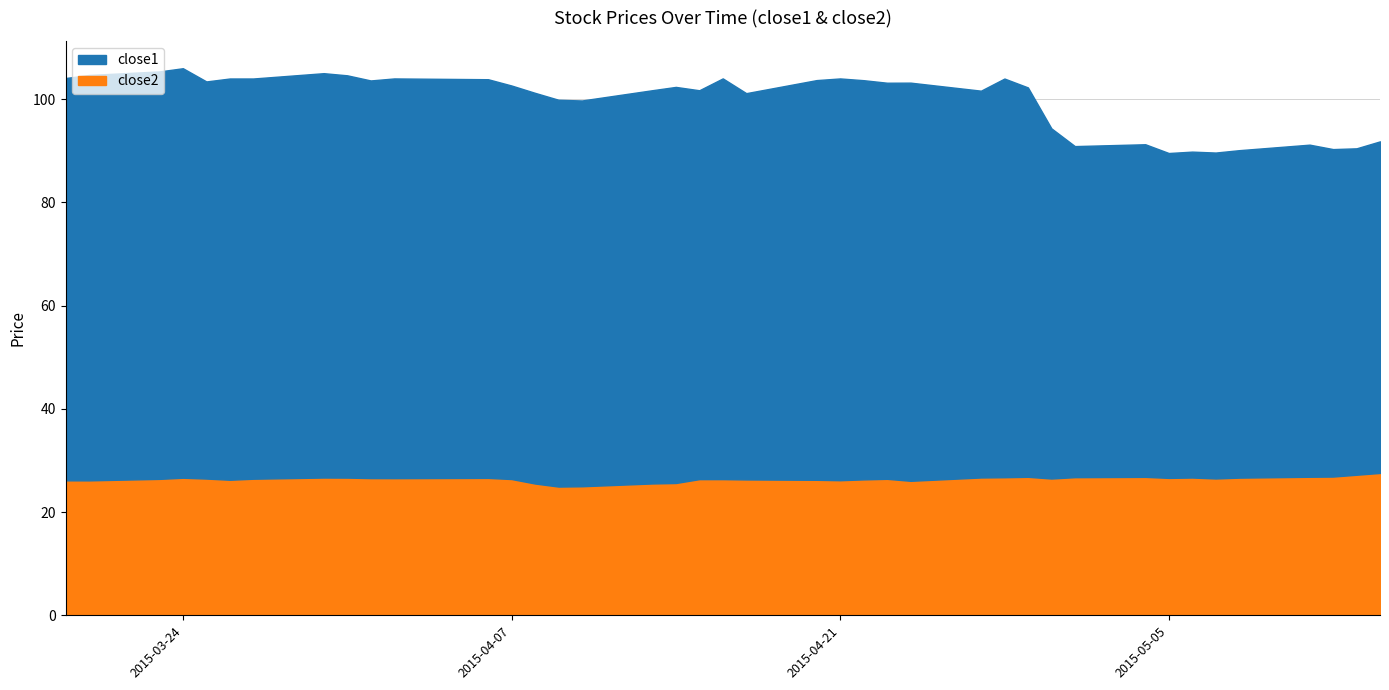

True or false: close2 and close1 cross at least once.

False